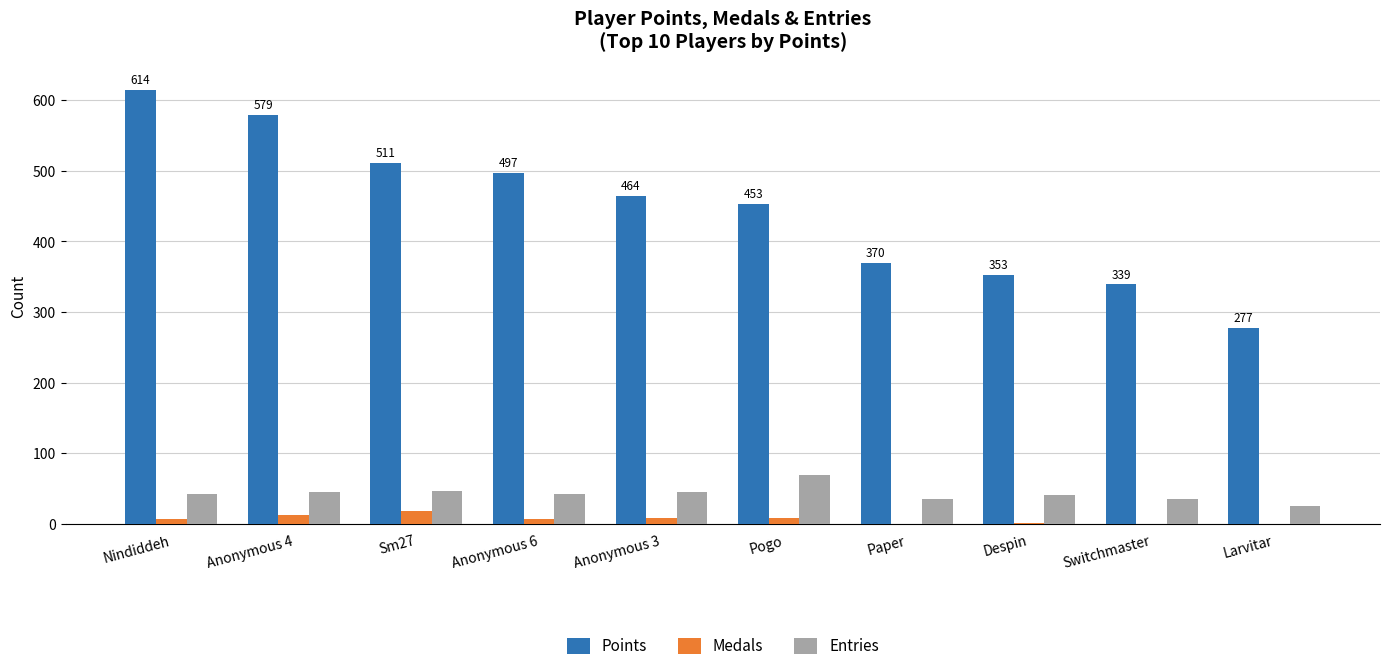

What is the highest value of the Entries series?

69